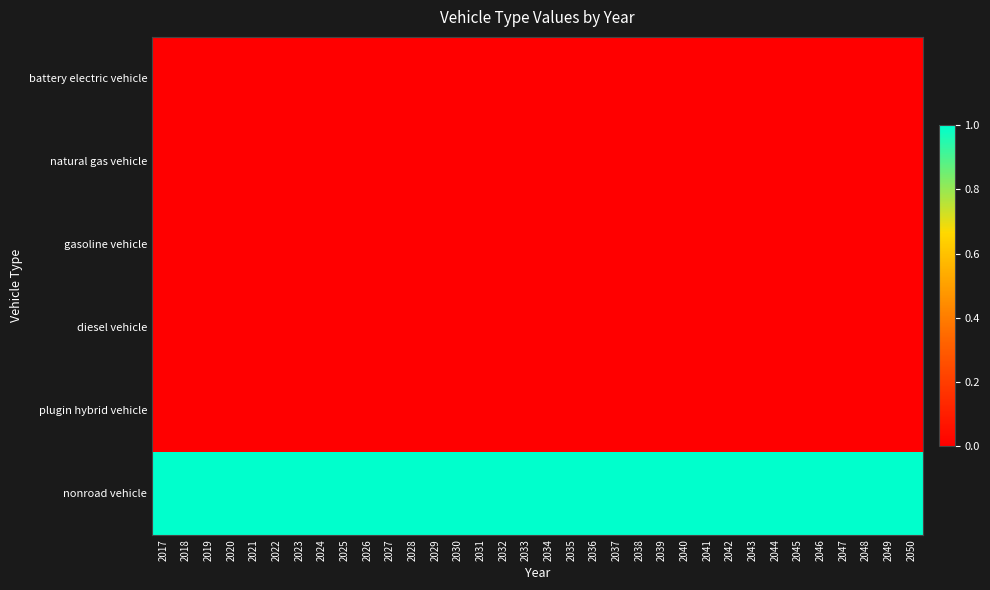

How many series are shown in this chart?

6